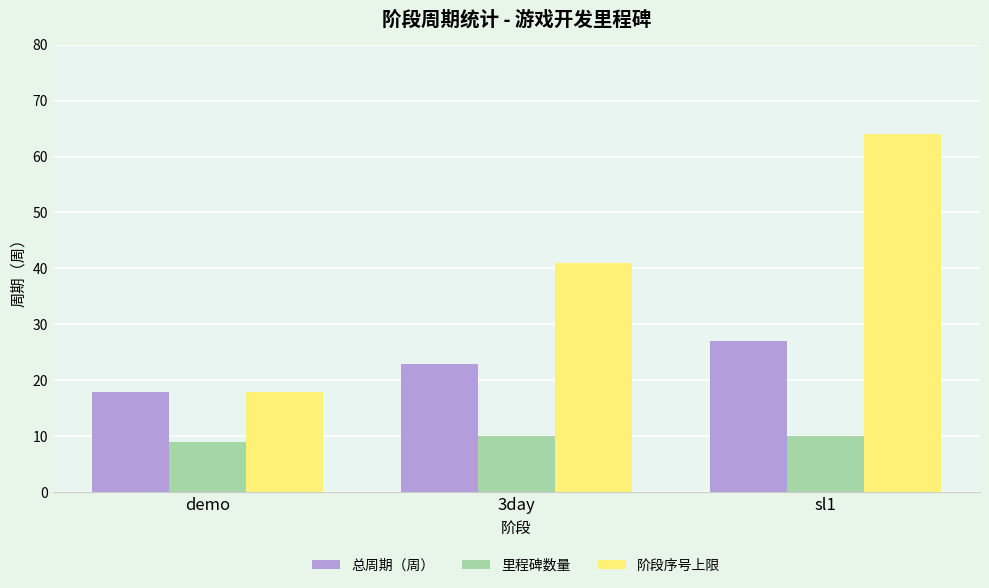

List the labels in order of 阶段序号上限 value, smallest first.

demo, 3day, sl1